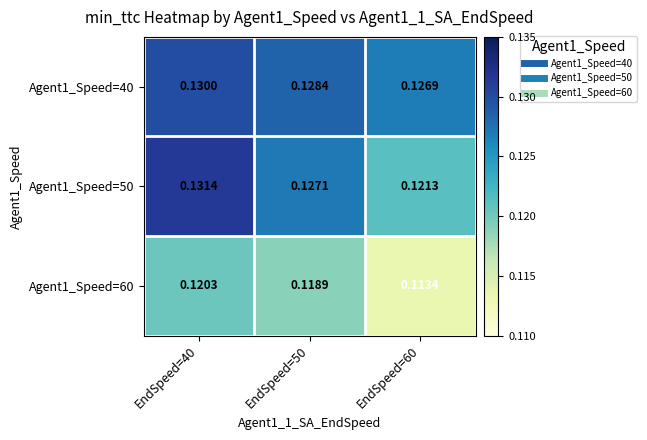

Is the value of Agent1_Speed=60 at EndSpeed=60 greater than the value of Agent1_Speed=40 at EndSpeed=60?

No